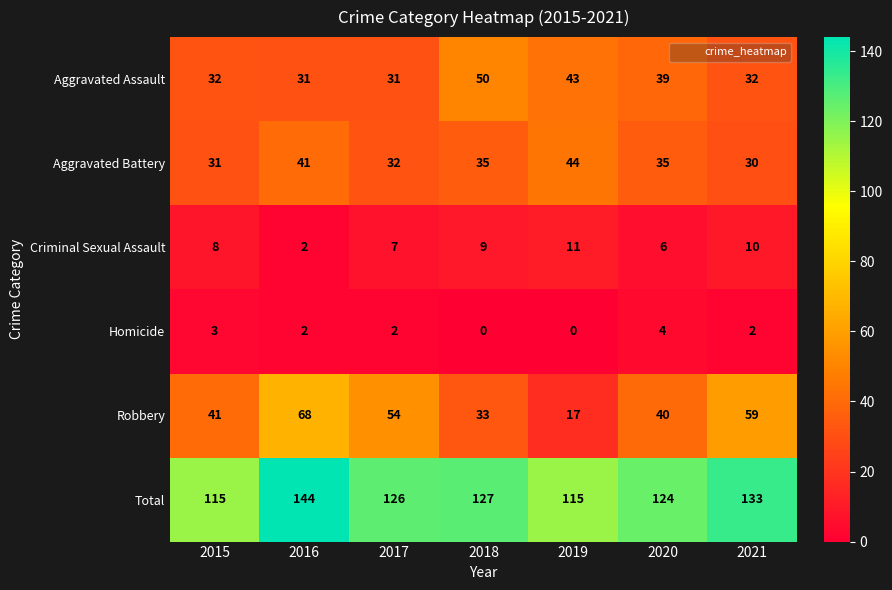

Which series has the widest spread of values?

Robbery